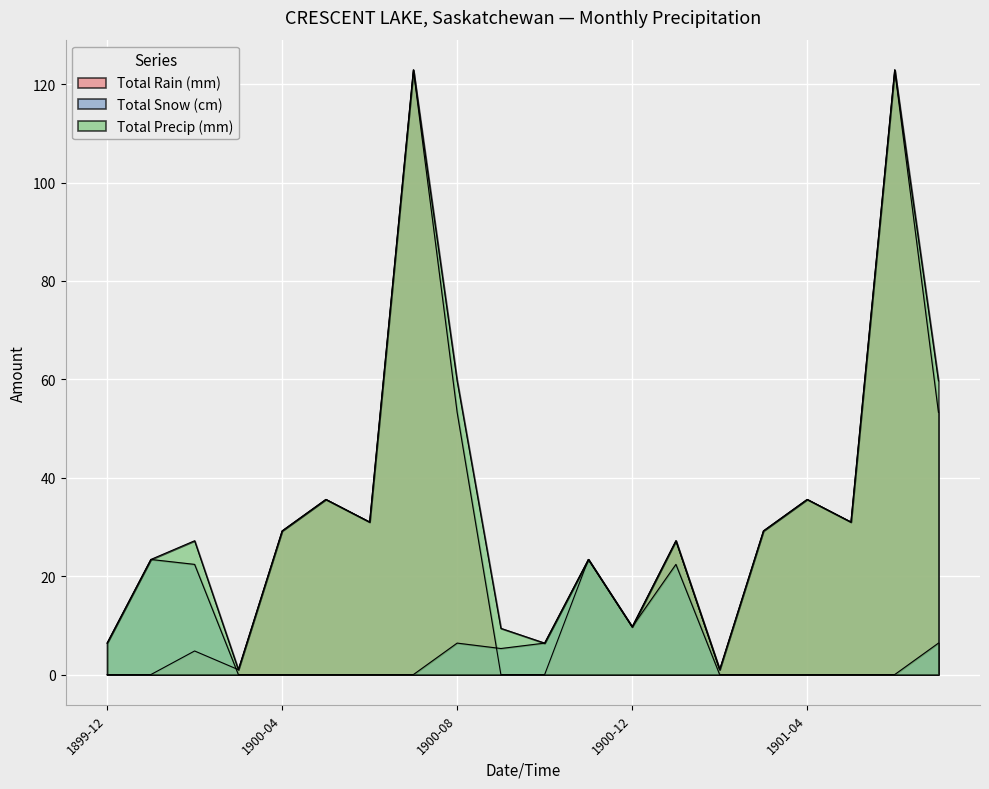

At which label is Total Precip (mm) closest to 61?

1900-08